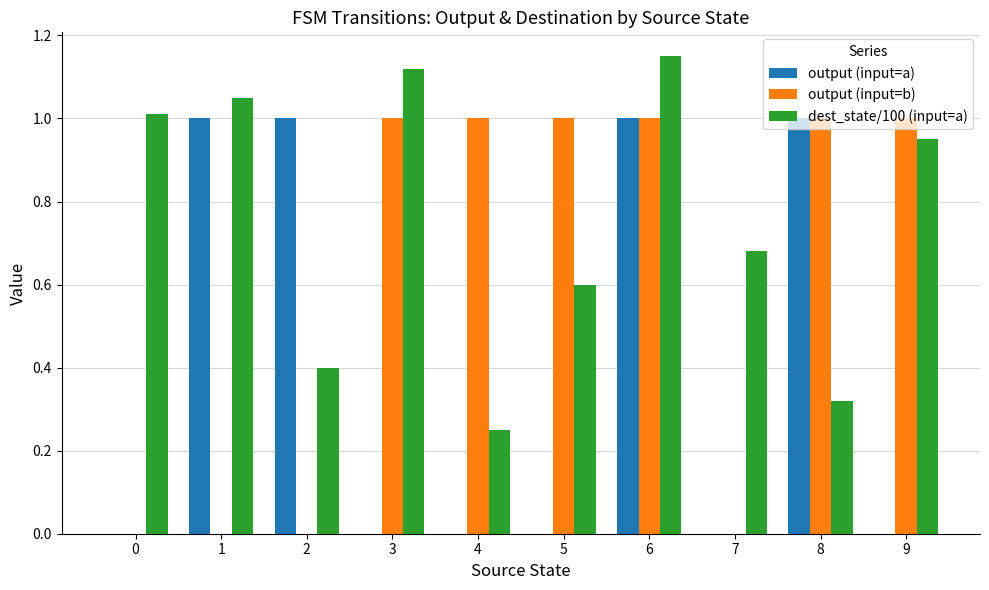

Is it true that output (input=b) equals 1.0 at 9?

True